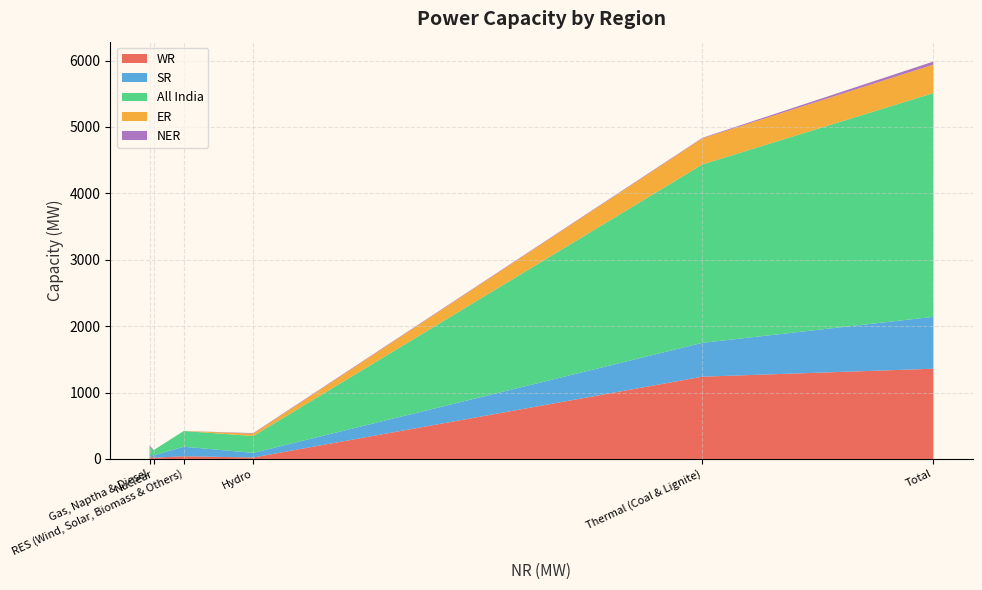

Reading right to left, what are all the values shown in this chart?

WR: 1359	41	38	19	22	1239
SR: 782	143	24	36	70	510
All India: 3370	237	113	80	253	2687
ER: 429	1	0	0	36	393
NER: 46	0	30	0	8	8